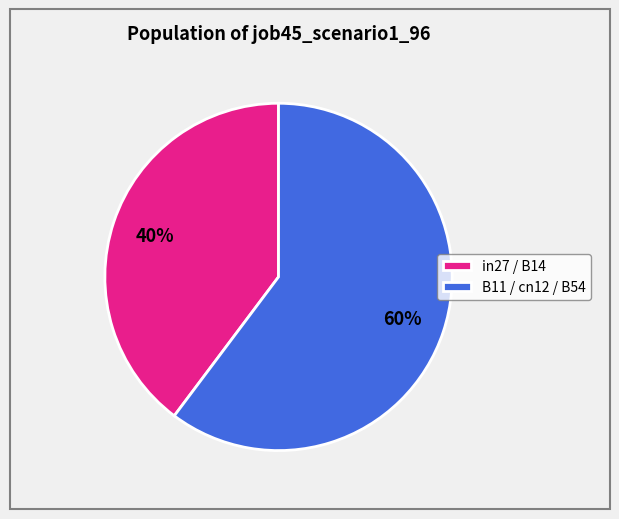

To the nearest percent, what is the average slice percentage?

50%